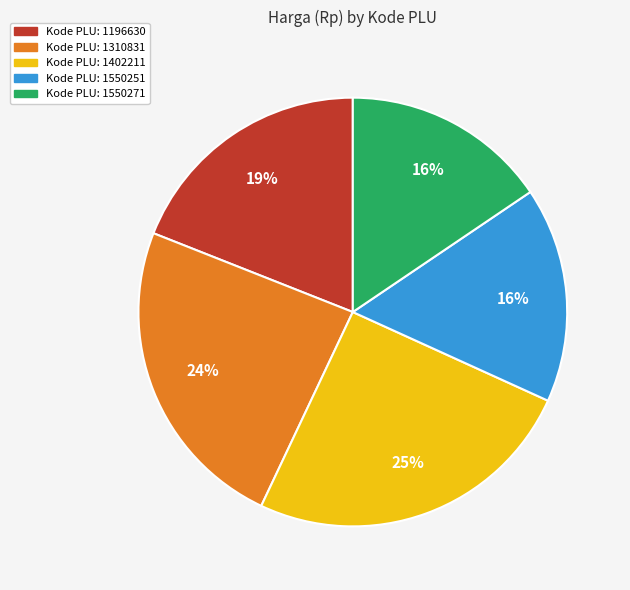

To the nearest percent, what is the average slice percentage?

20%